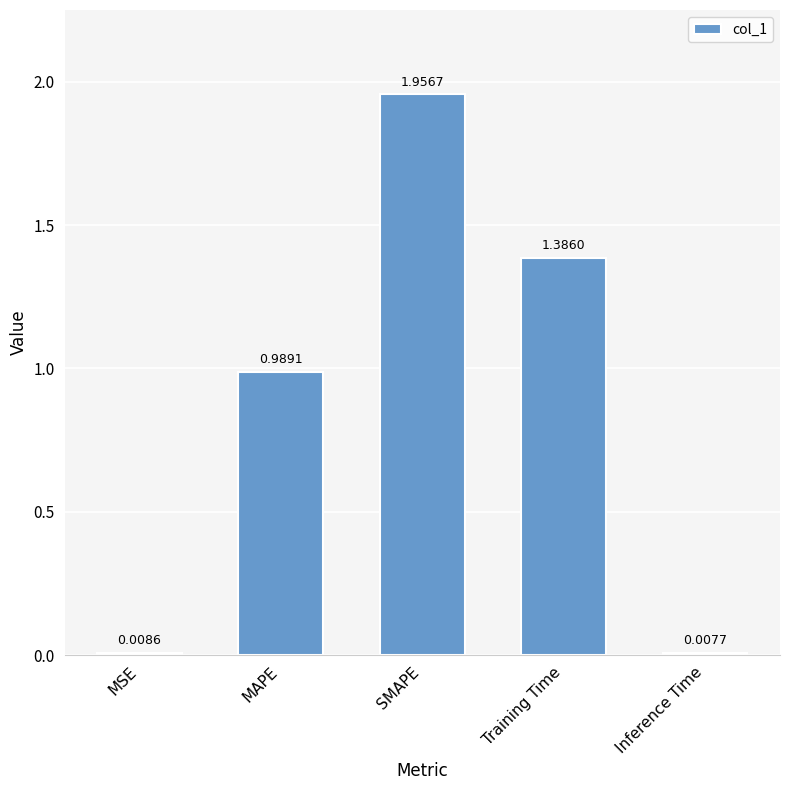

List the labels in order of value, smallest first.

Inference Time, MSE, MAPE, Training Time, SMAPE